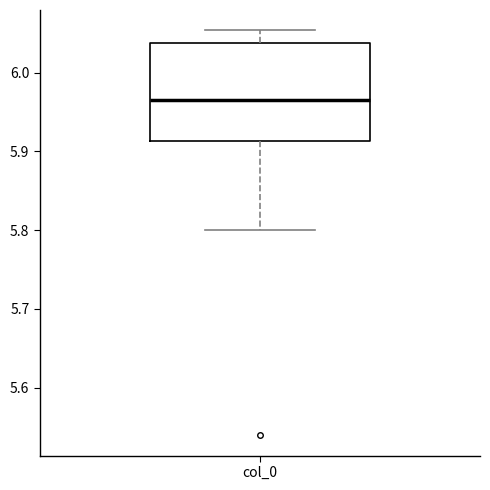

Transcribe this box plot: give where the median line is, the range the box spans, and where the two whiskers end, as read against the y-axis. The values are not printed on the chart, so give them approximately, as read against the axis.

median 5.97, box 5.91 to 6.04, whiskers 5.80 to 6.05